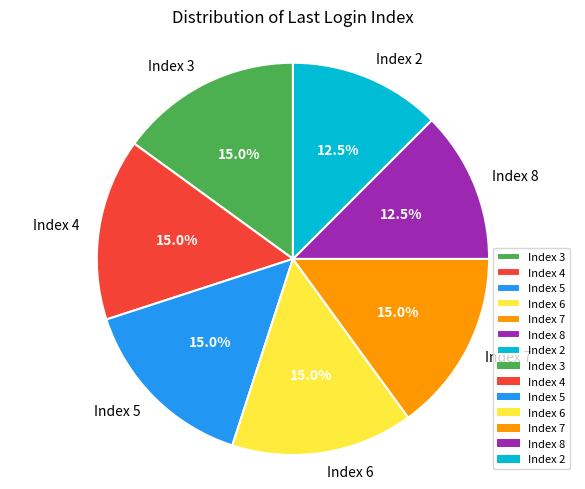

Does Index 5 represent more than half of the total?

No